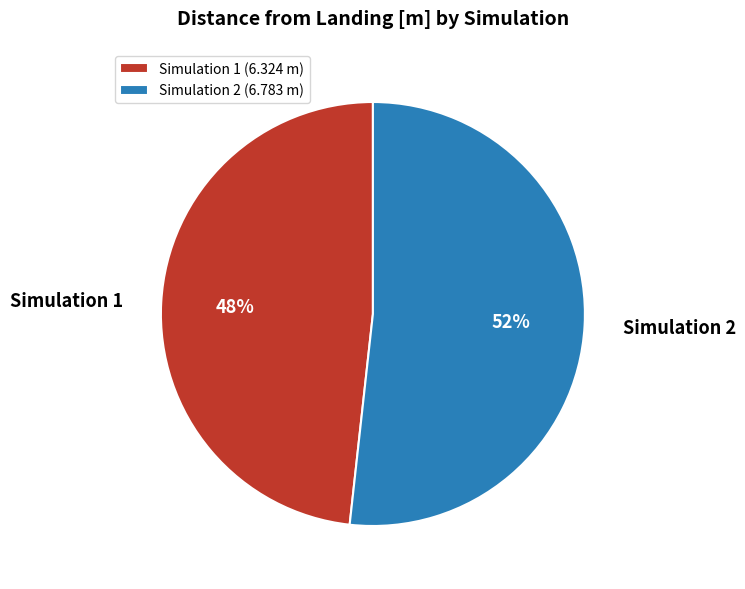

To the nearest percent, what portion does Simulation 2 represent?

52%